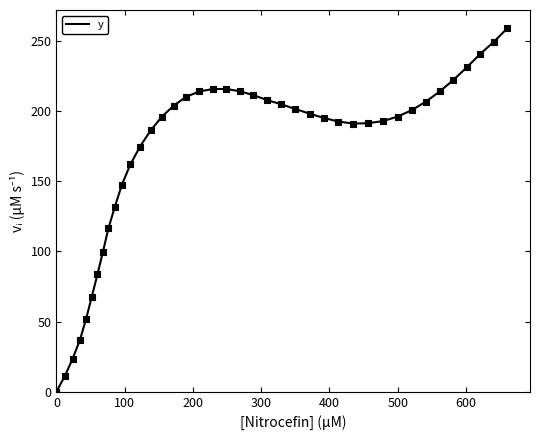

What is the difference between the maximum and minimum values?

259.0